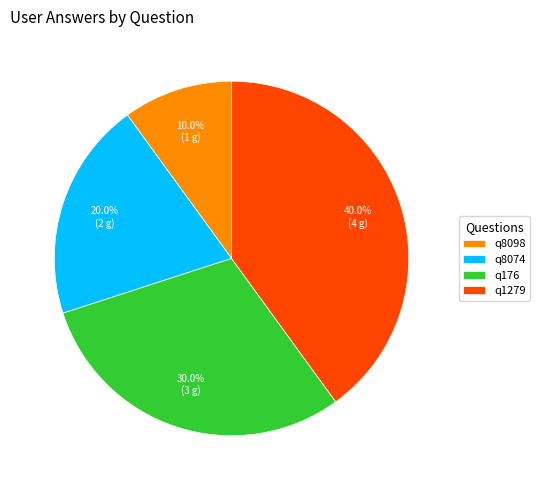

Is there a majority slice in this chart?

No